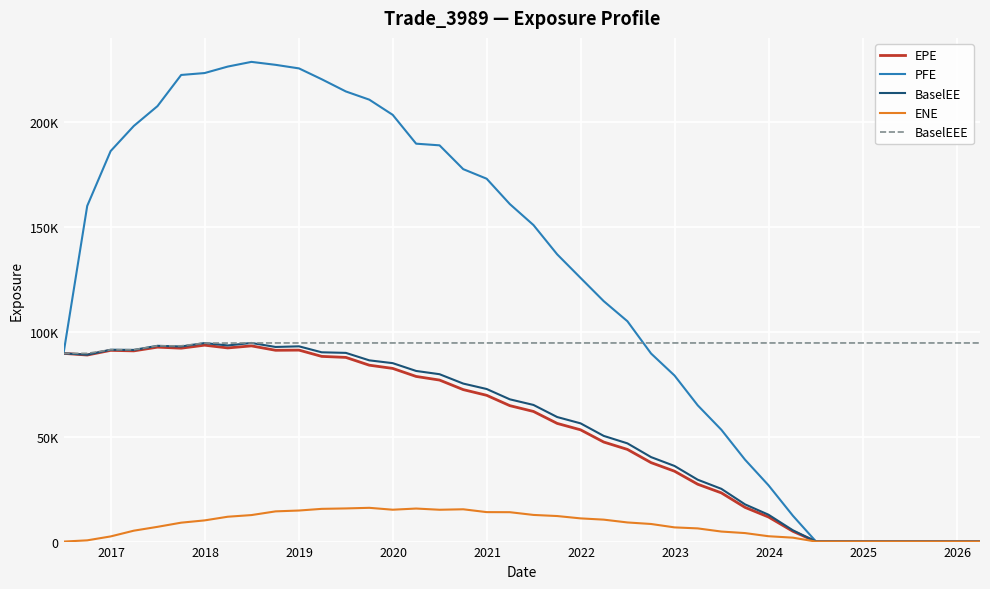

What are all the series names shown in the legend?

EPE, PFE, BaselEE, ENE, BaselEEE